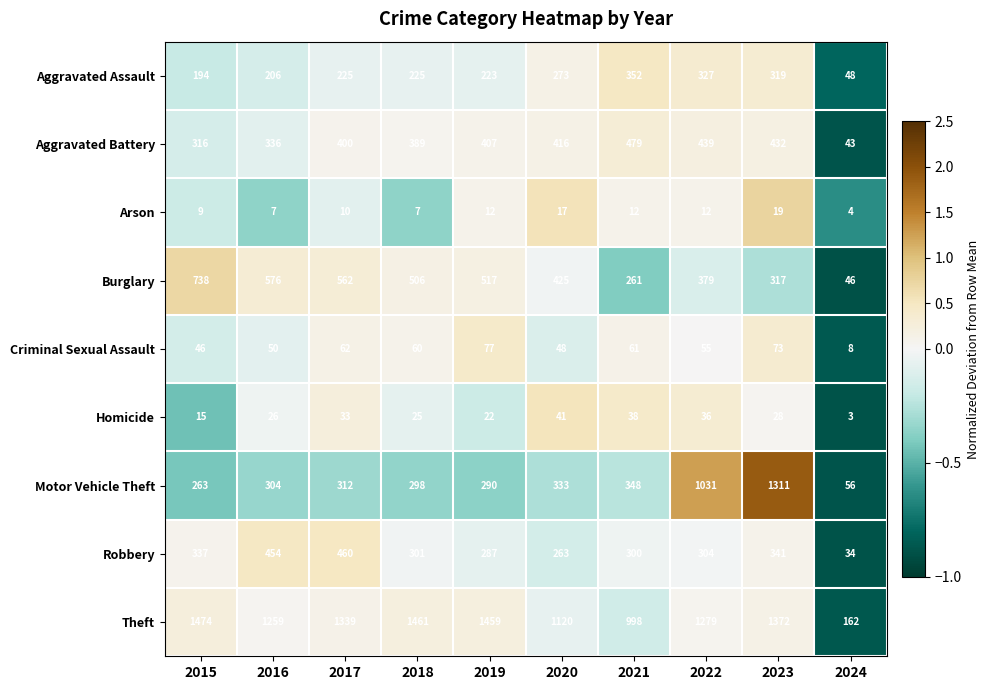

At which category is the sum across all series the highest?

2023